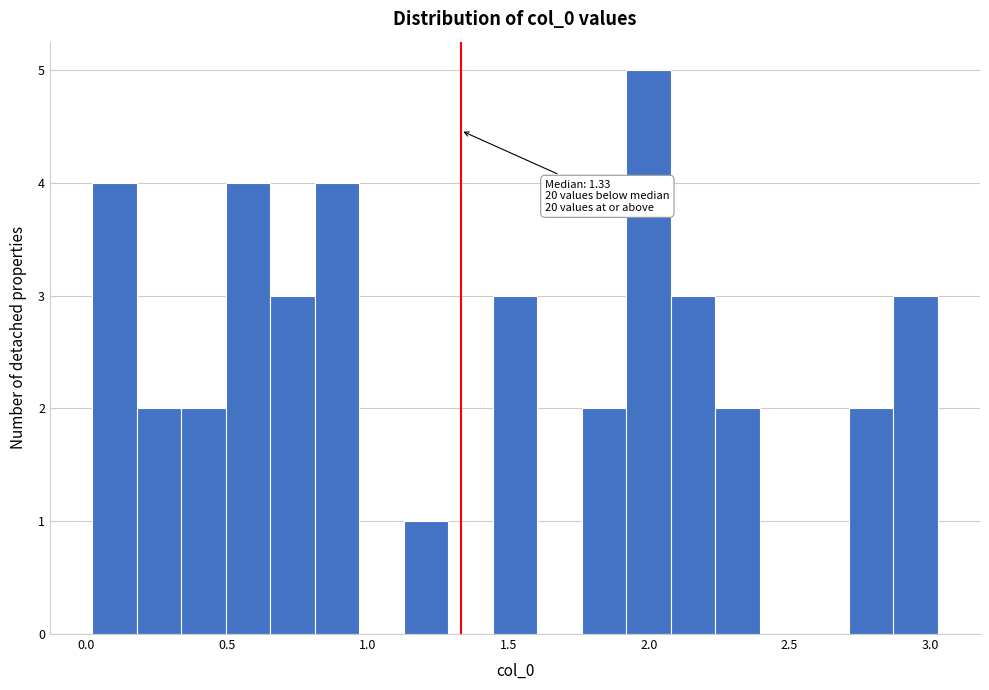

Around what value on the x-axis is the tallest bar? Give the approximate position of its centre, as read against the axis.

2.00